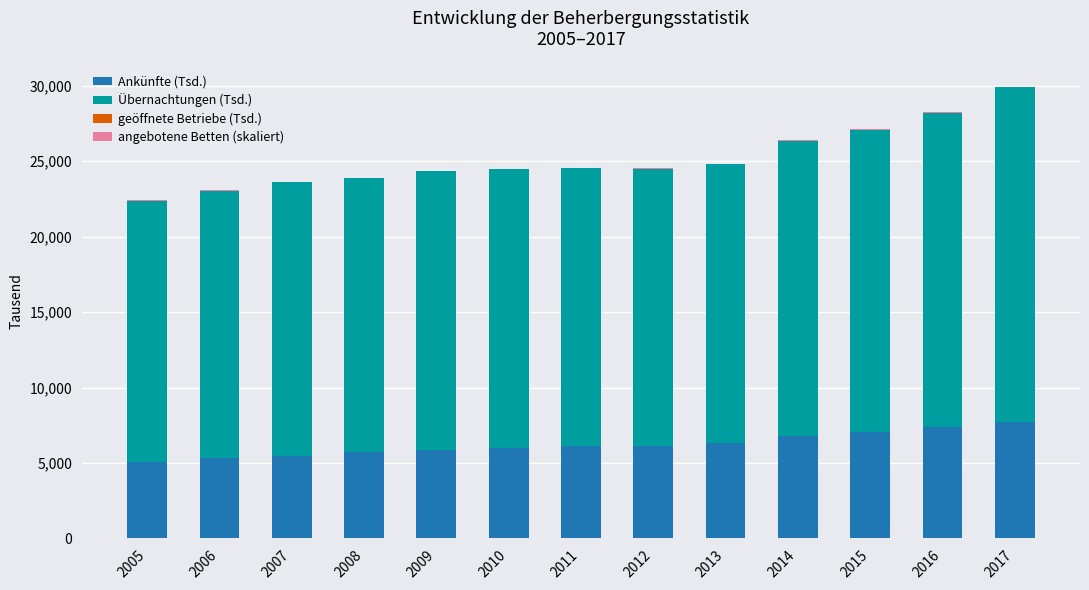

Does the chart contain stacked bars?

Yes